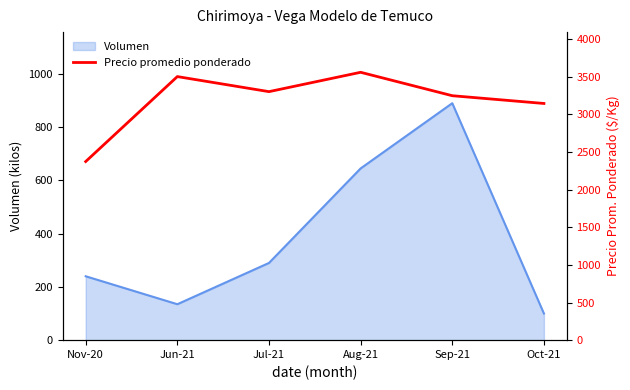

Reading left to right, extract all data points from this chart.

2372	3500	3300	3557	3246	3143